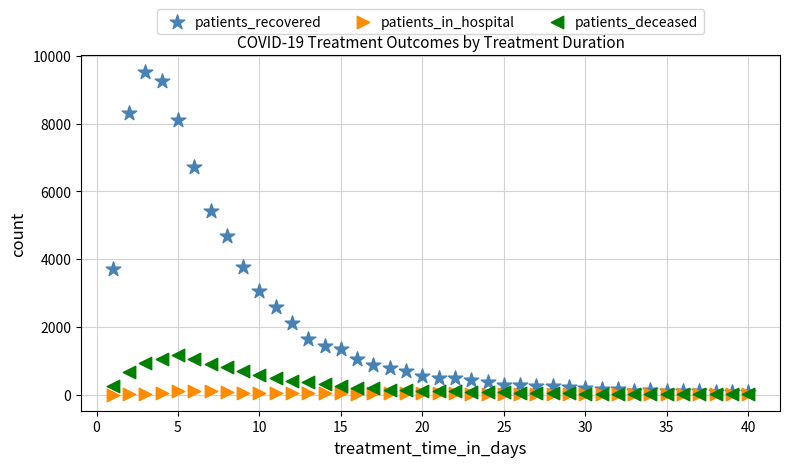

In the patients_recovered series, what Y value is closest to 4798?

4691